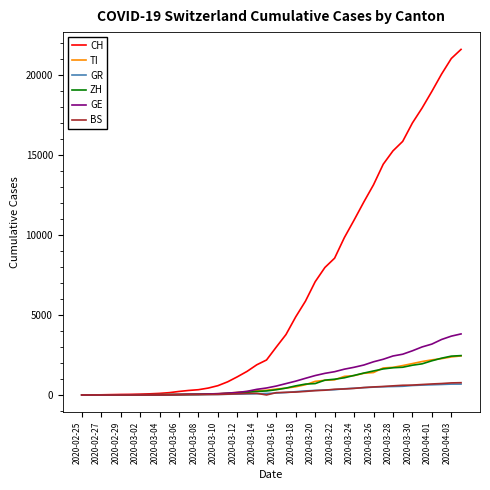

Which series has the widest spread of values?

CH